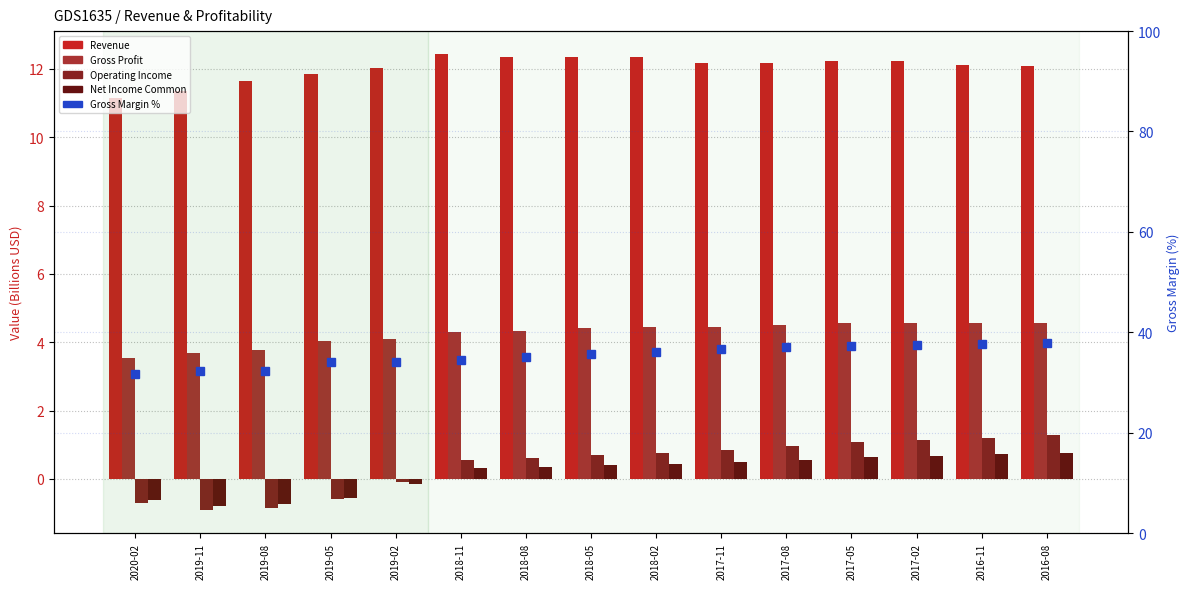

What is the label of the 9th bar from the left?

2018-02